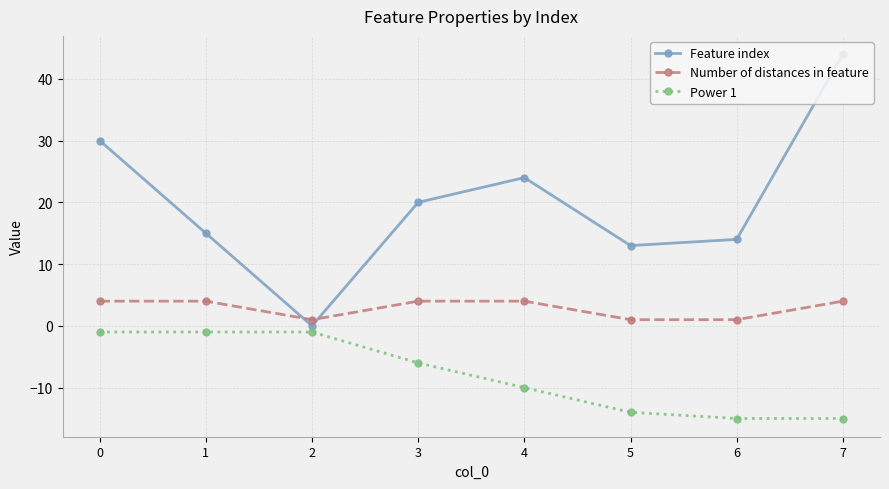

What is the total value across all series at 4?

18